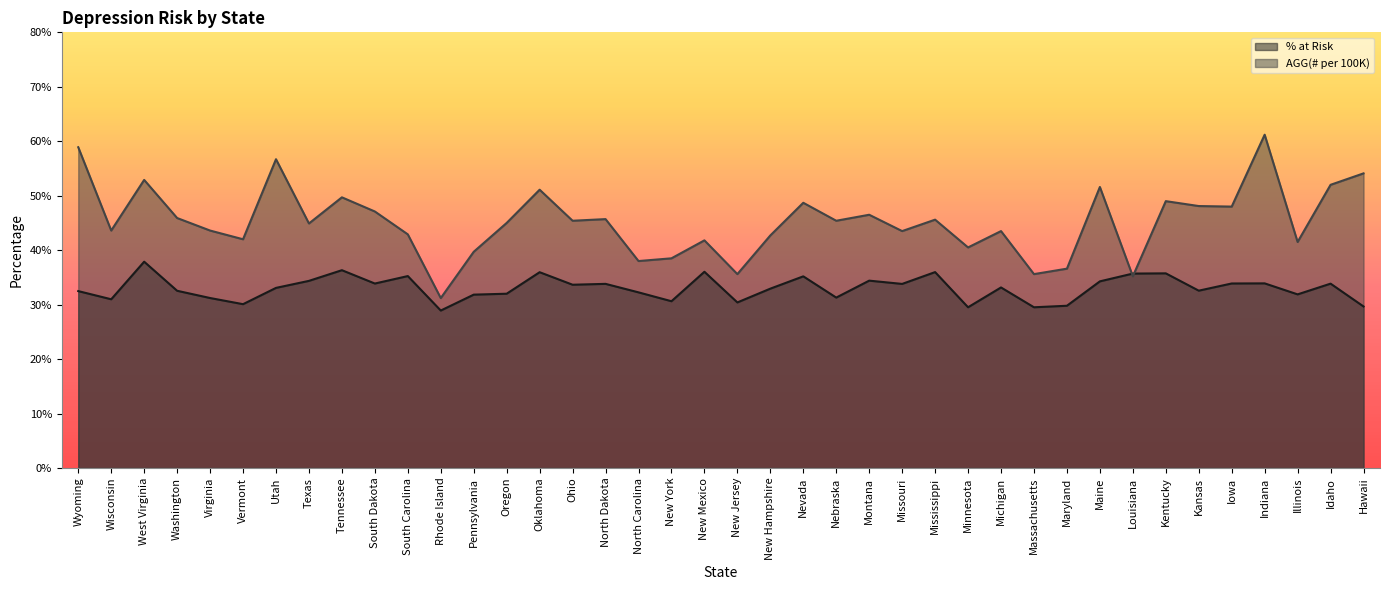

How many lines are shown in the chart?

2